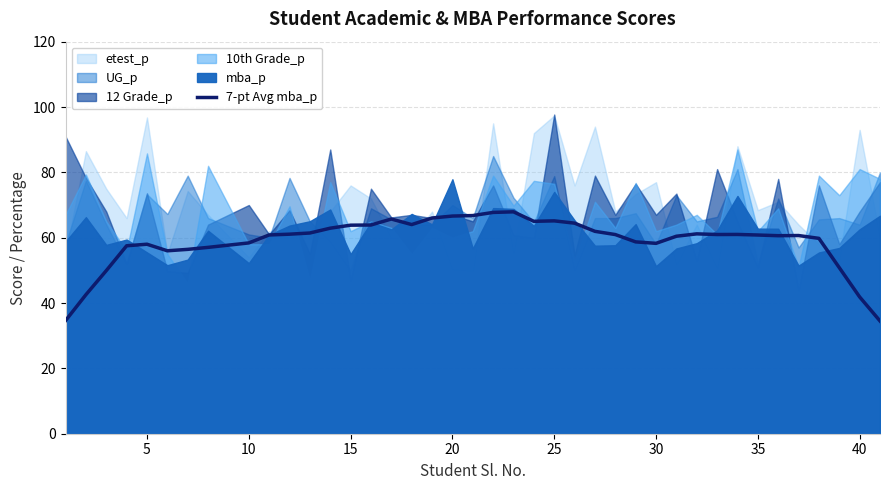

What is the highest value of the 7-pt Avg mba_p series?

67.9